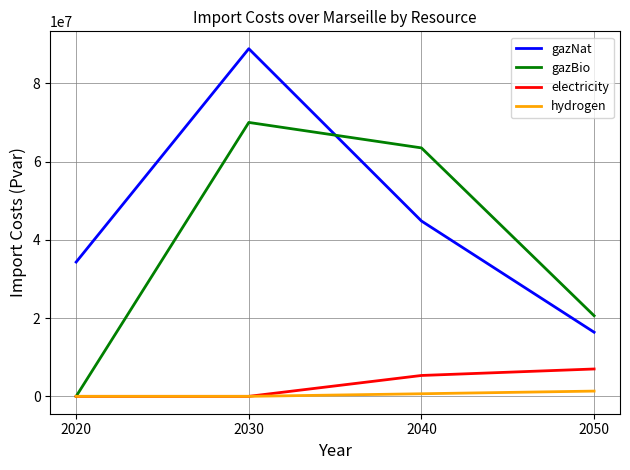

True or false: gazNat and hydrogen intersect in this chart.

False